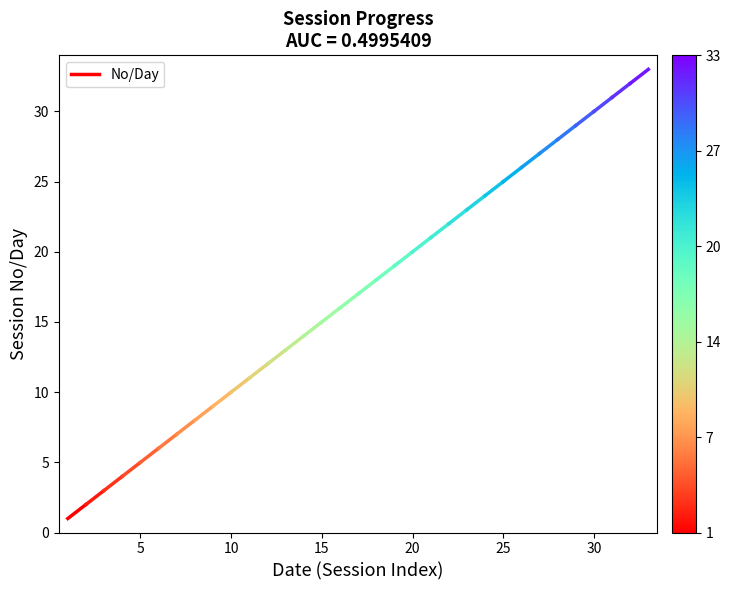

How many distinct data groups are displayed?

1